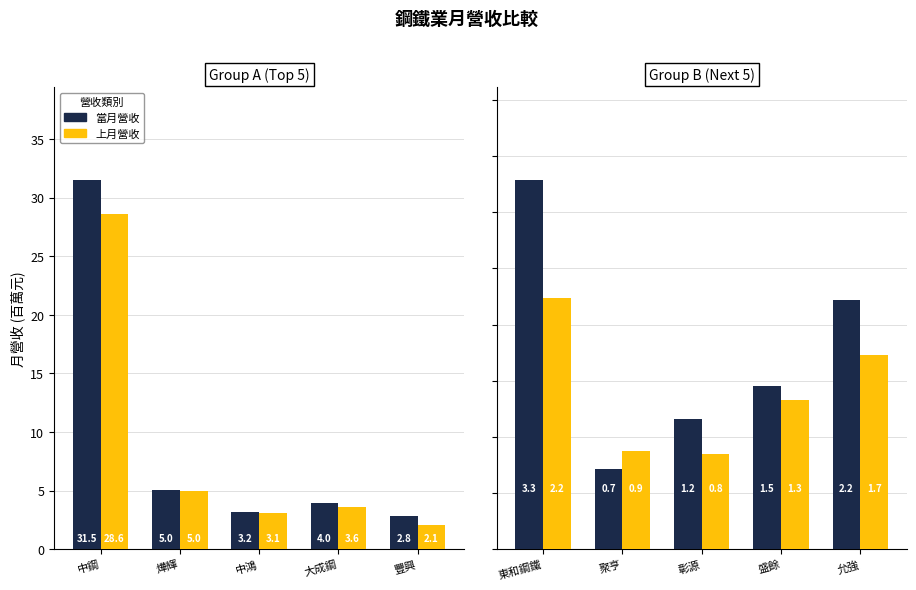

What is the label of the 4th bar from the left?

盛餘